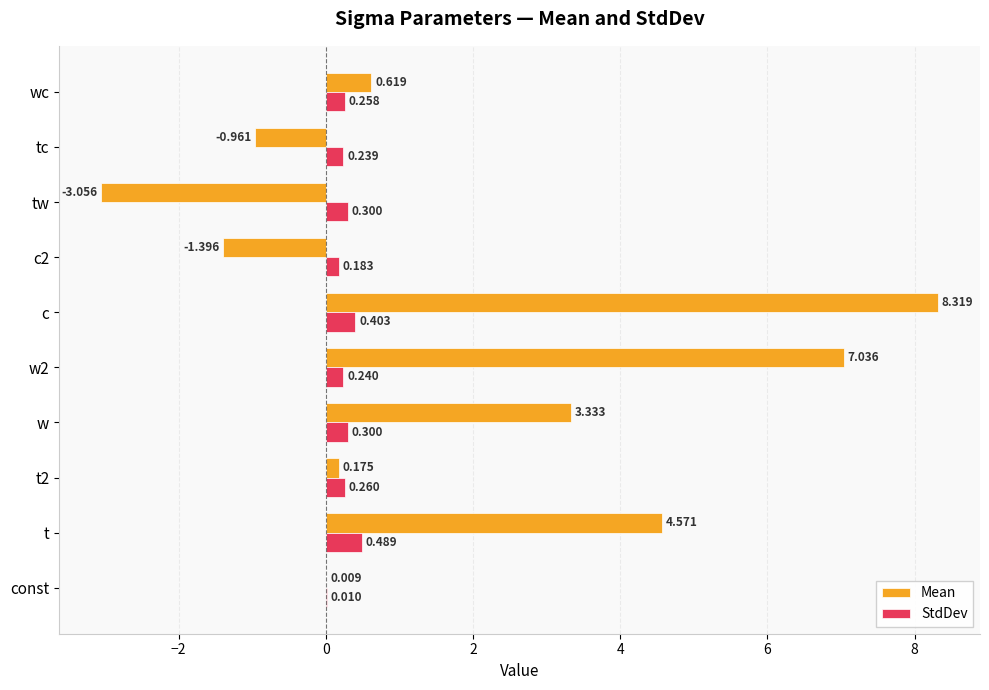

Which series changed the most between c2 and wc?

Mean